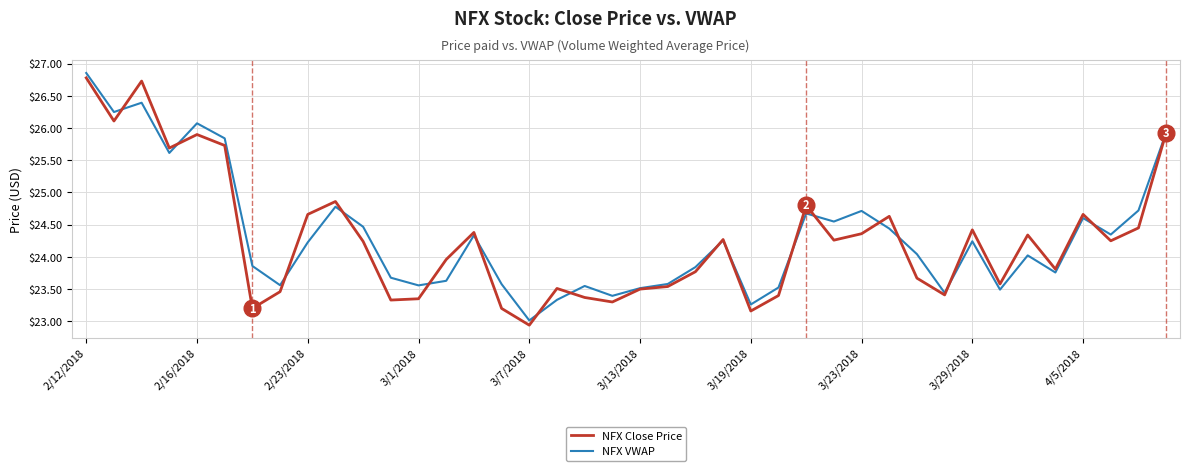

What is the lowest value of the NFX VWAP series?

23.0